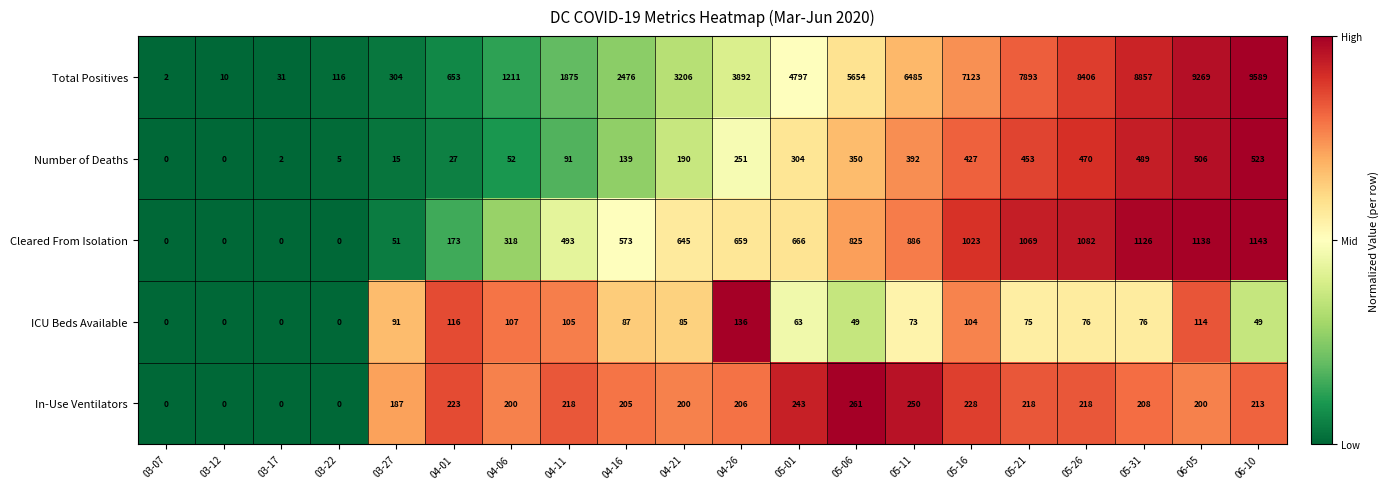

What is the approximate value of Total Positives at 03-12, to the nearest 10?

10